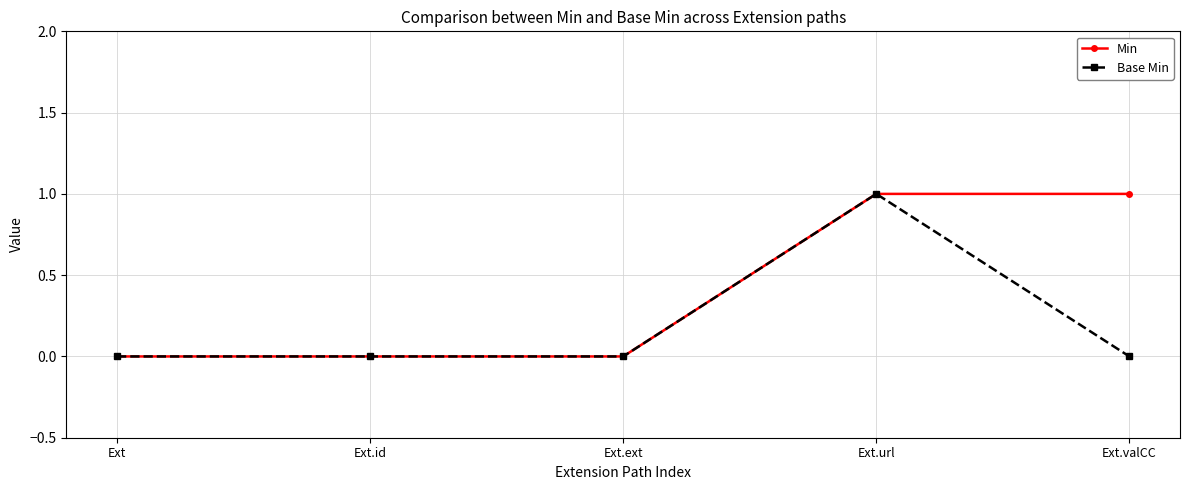

What is the label of the 1st point from the left?

Ext